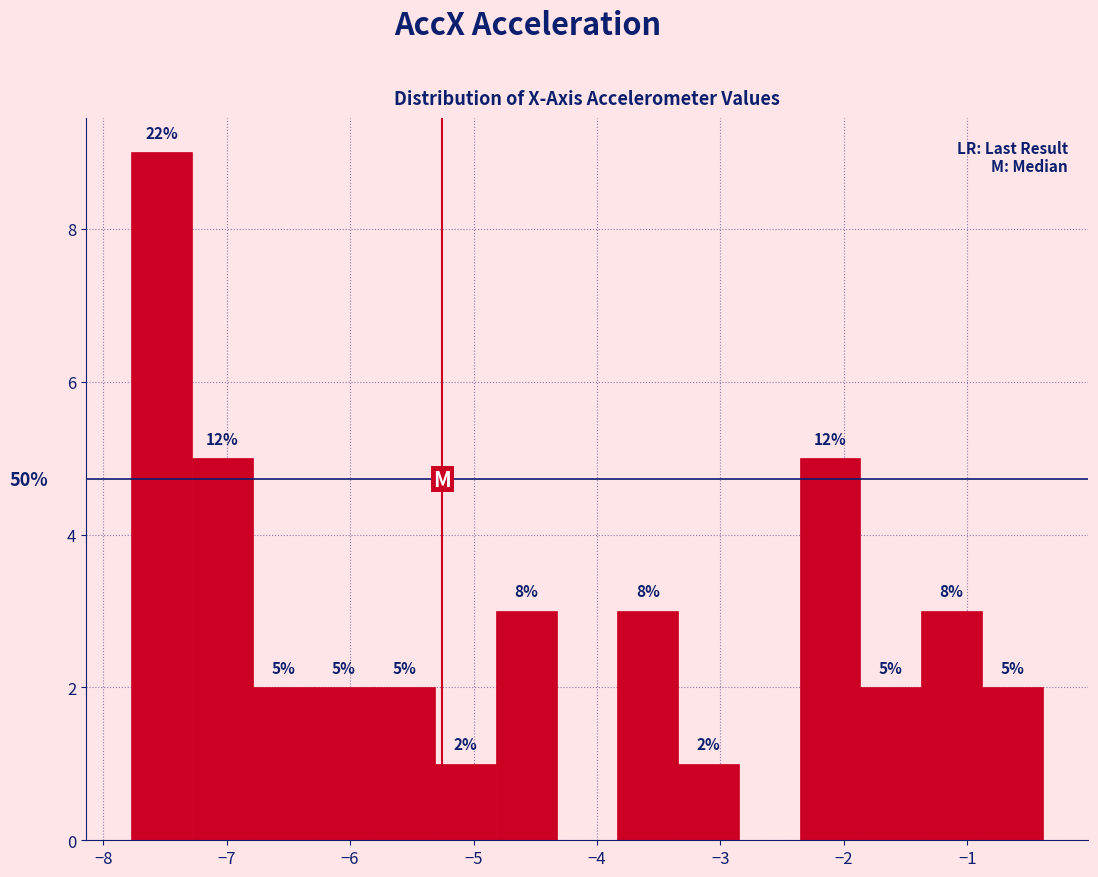

Which range on the x-axis has the tallest bar?

-7.8 to -7.3